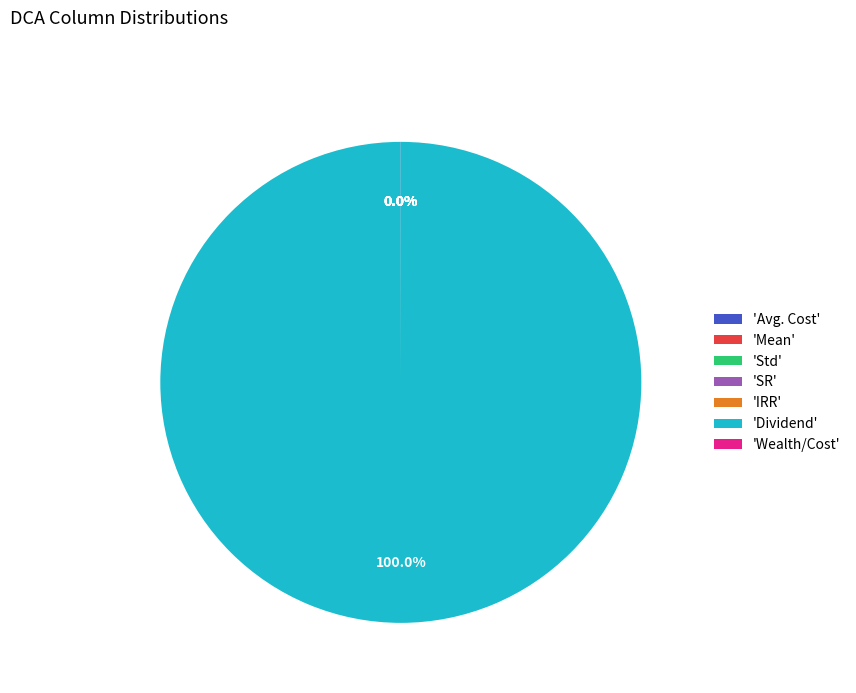

Which slice is the largest?

'Dividend'